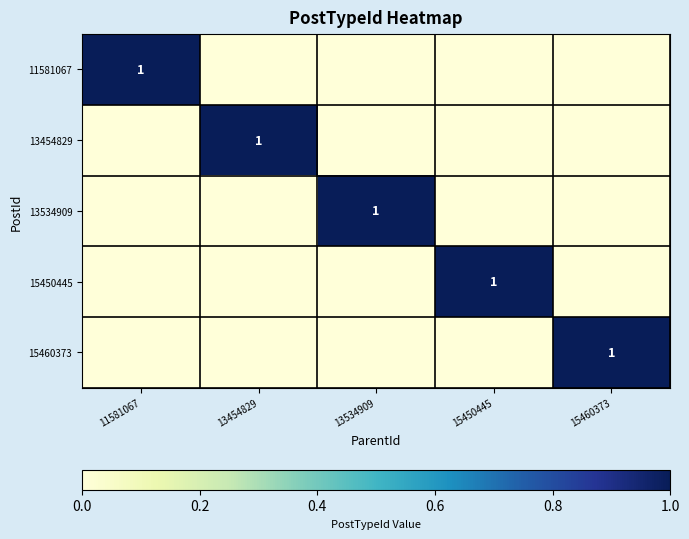

The 15450445 series shows 1 at 15450445. True or false?

True